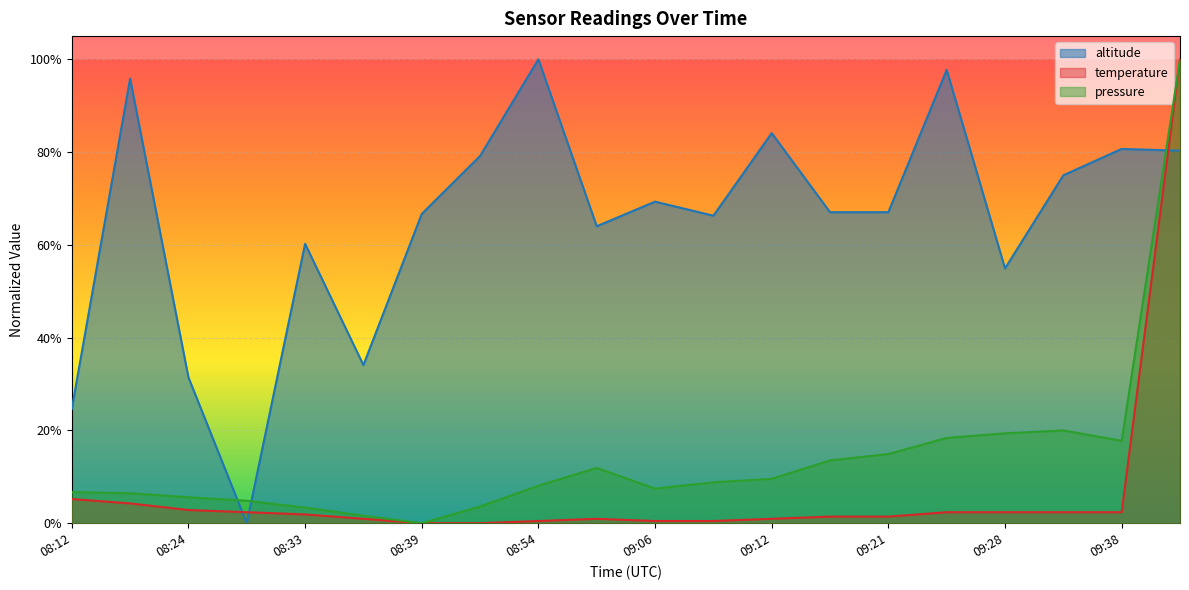

Is it true that pressure equals 0.0 at 08:44?

True